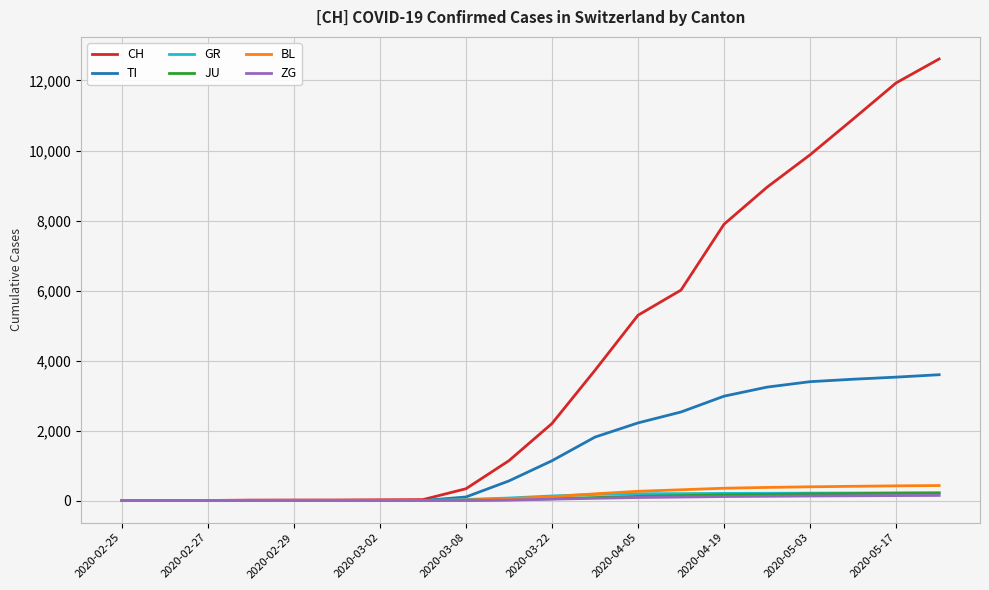

What is the greatest value displayed?

12615